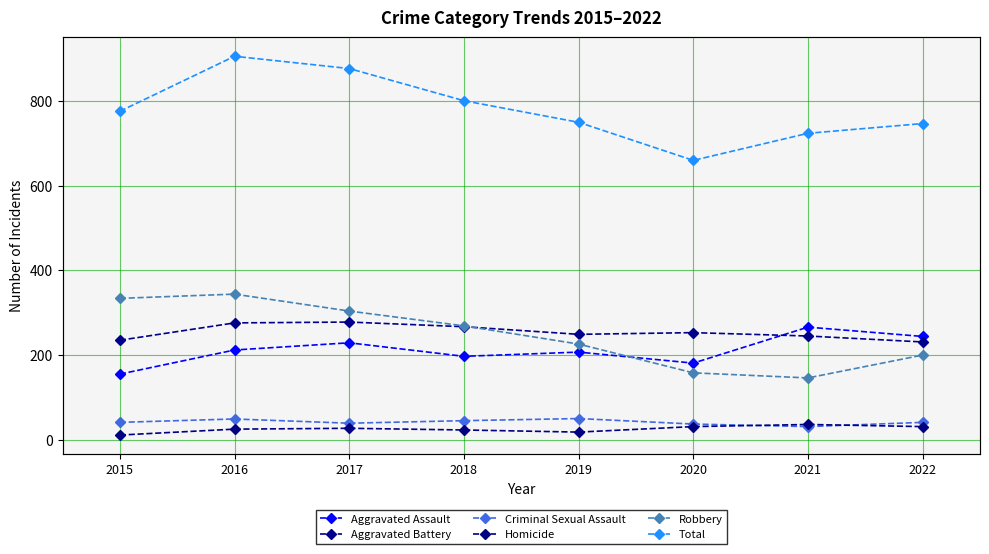

Where is Aggravated Assault nearest to the value 210?

2016